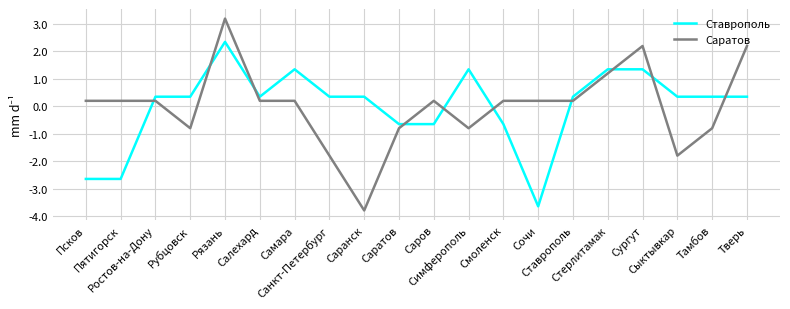

Which series ends up on top after the final intersection of Ставрополь and Саратов?

Саратов